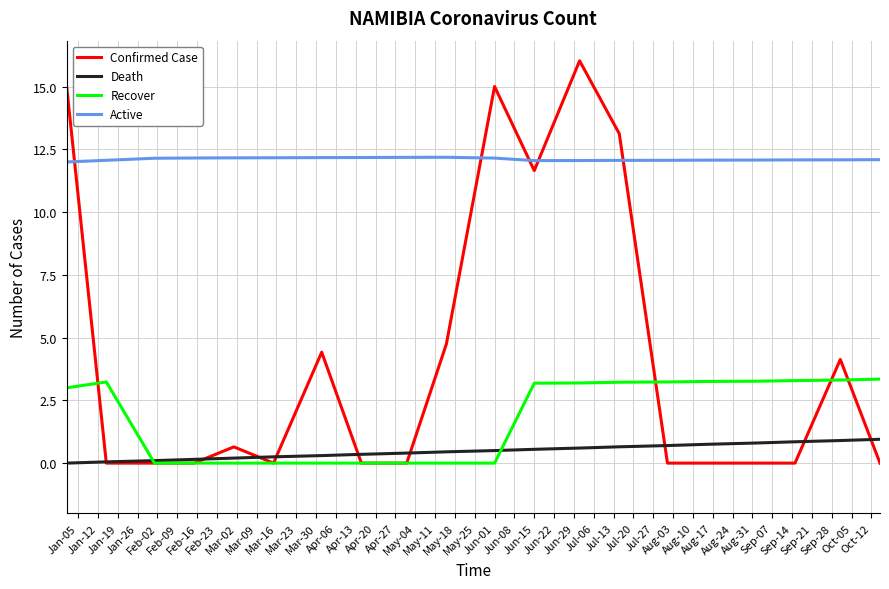

Which series has the widest spread of values?

Confirmed Case